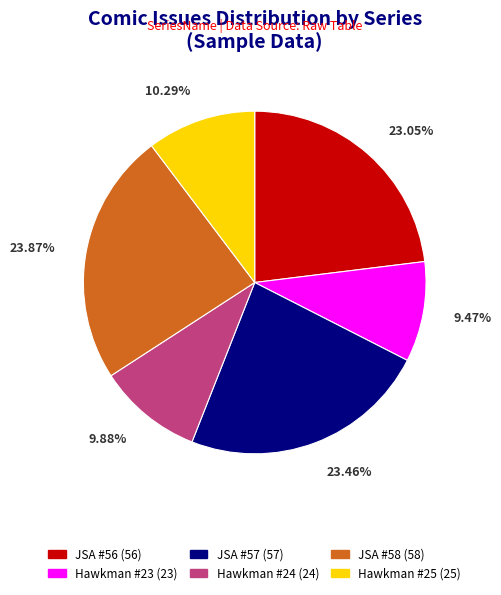

How many segments does this pie chart have?

6